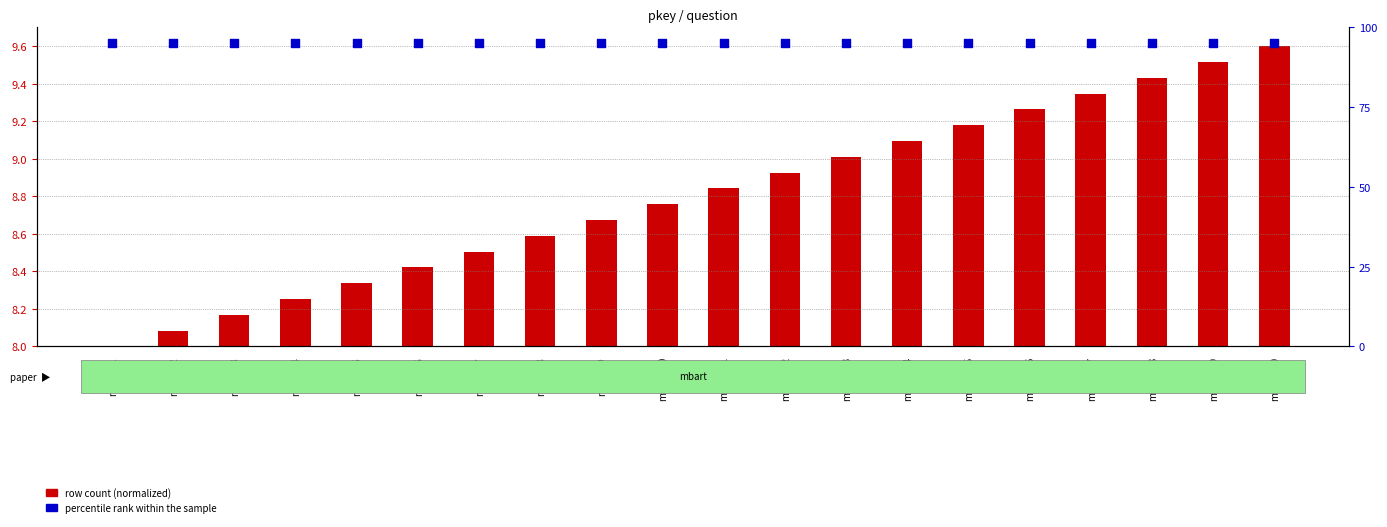

Which series has the largest Y range (max minus min)?

row count (normalized)